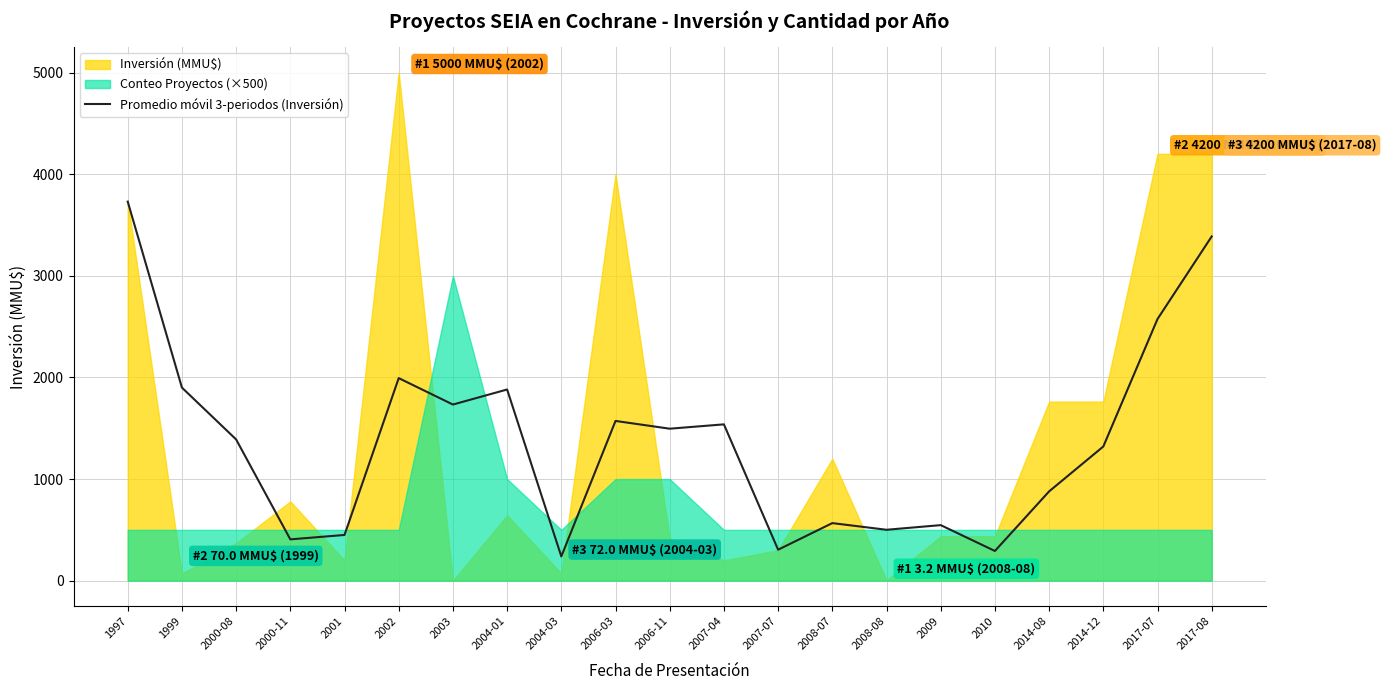

Count the number of categories in the chart.

21